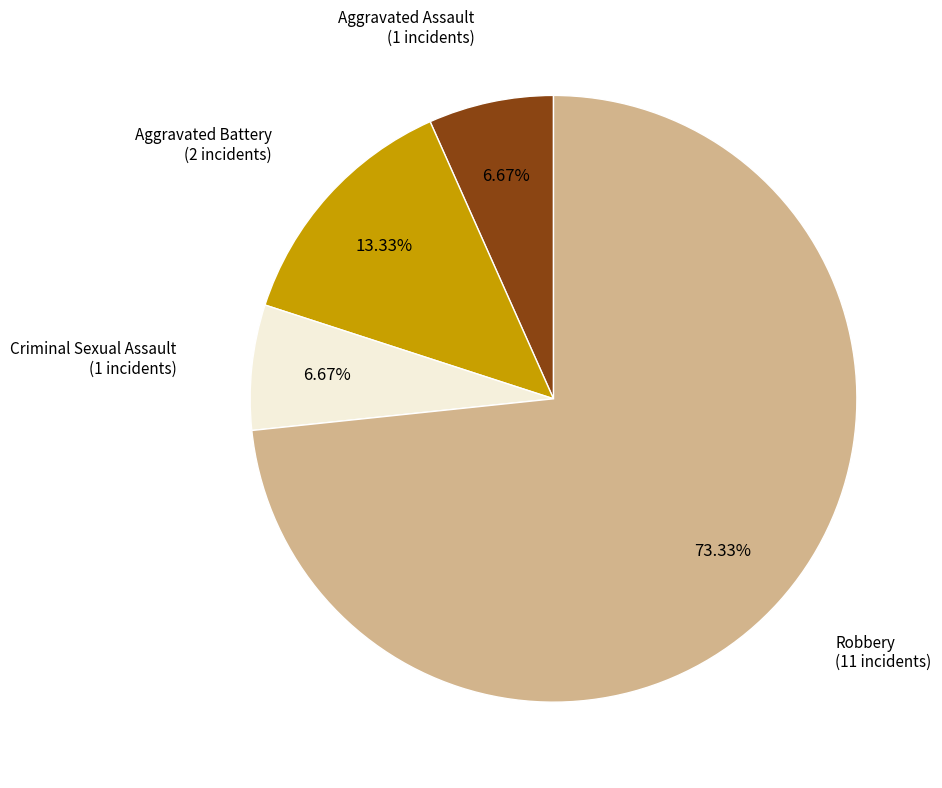

What percentage do Robbery and Aggravated Battery together represent?

86.7%